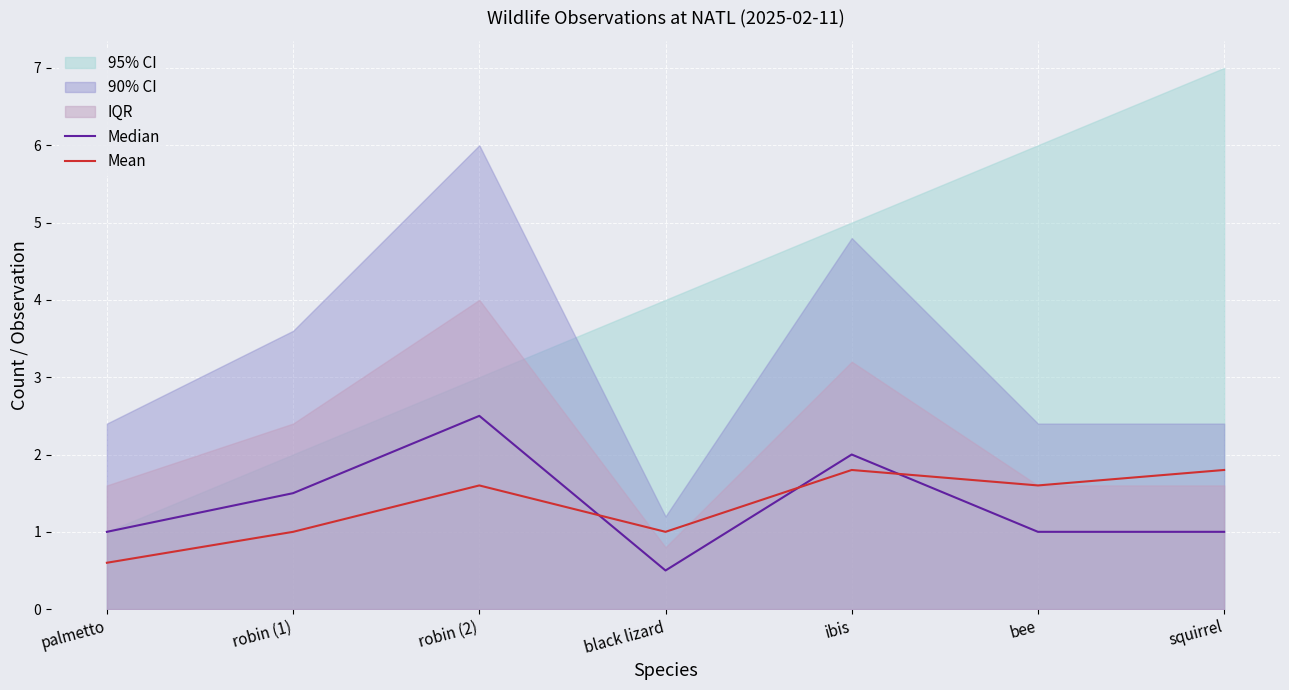

How many data points in Mean are less than 1?

1